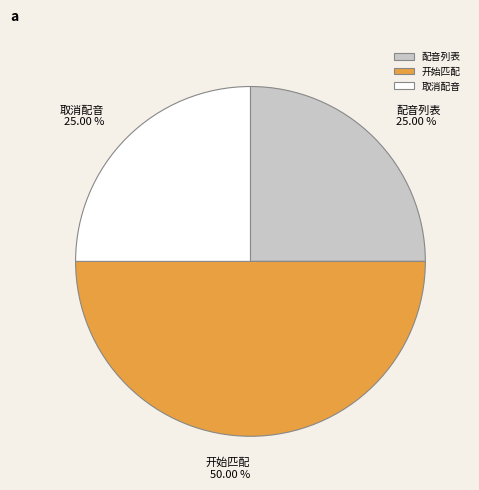

To the nearest percent, what portion does 开始匹配 represent?

50%